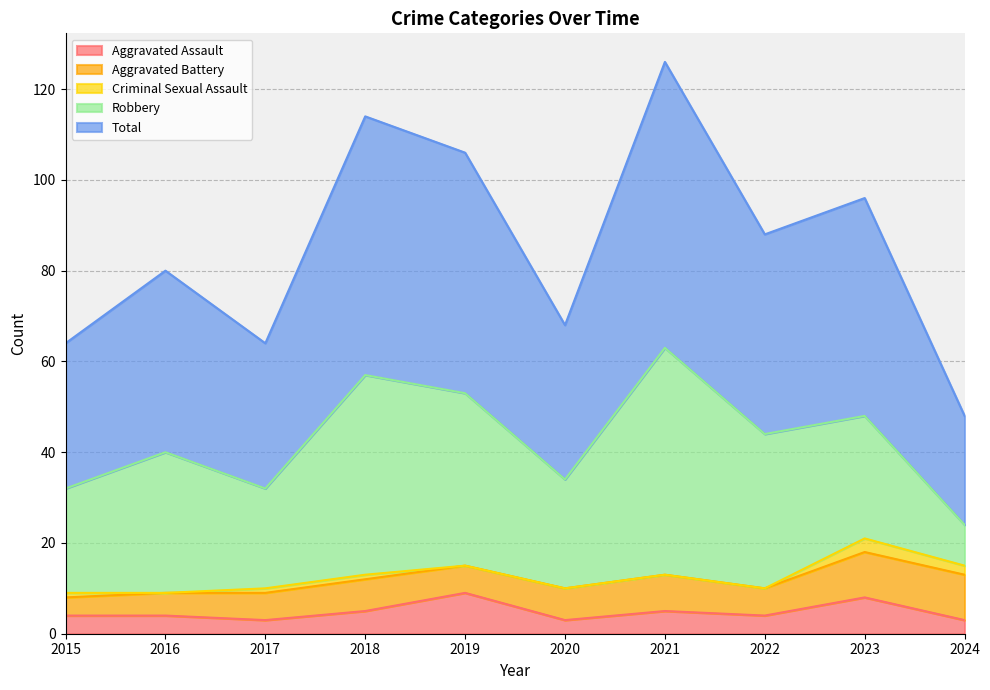

Which category has the lowest value in the Aggravated Battery series?

2015